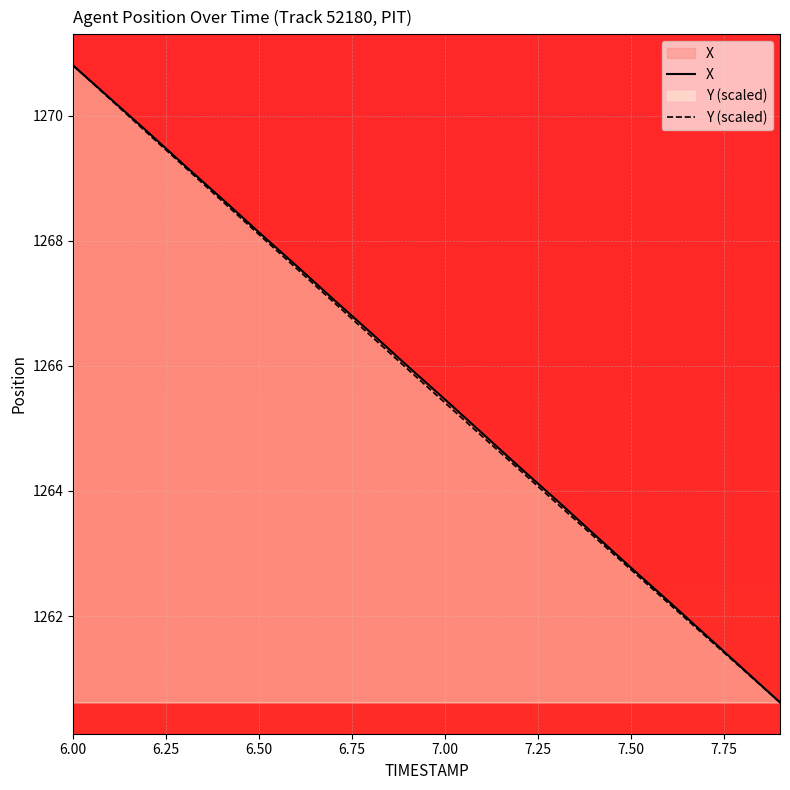

At which category is the sum across all series the highest?

6.00